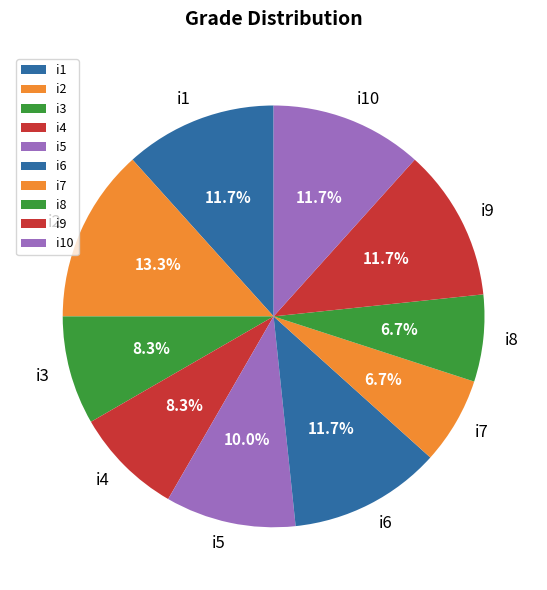

Is there any slice that represents more than half of the pie?

No